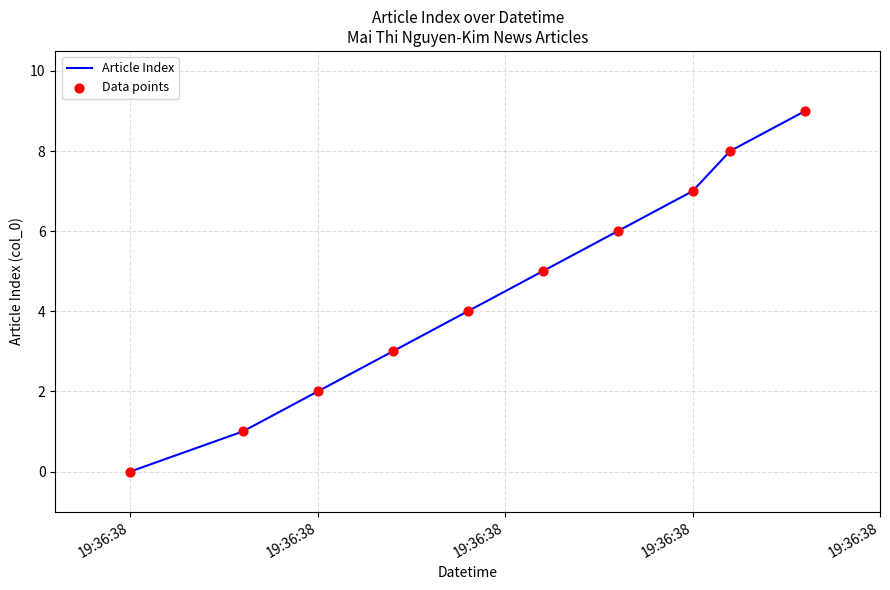

What is the greatest value displayed?

9